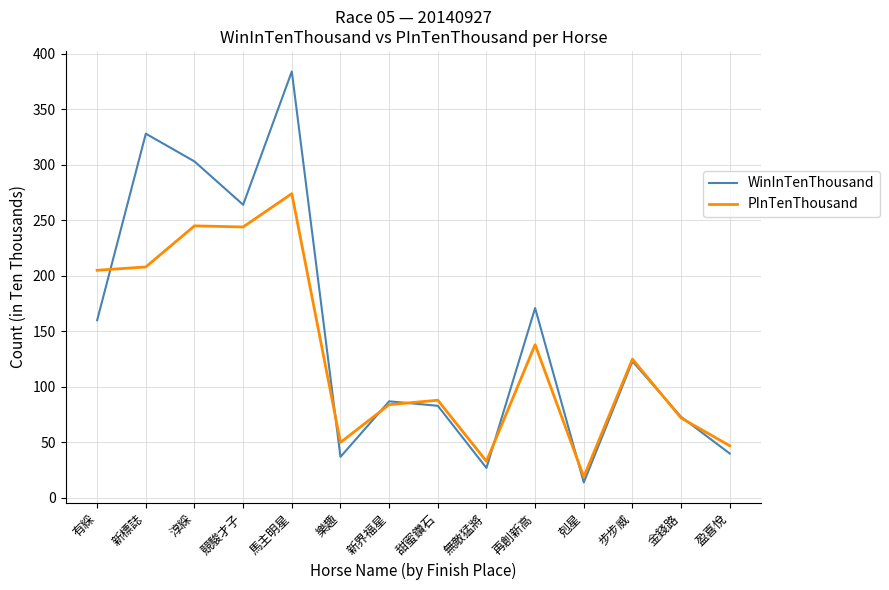

True or false: WinInTenThousand has a value of 328 at 新標誌.

True